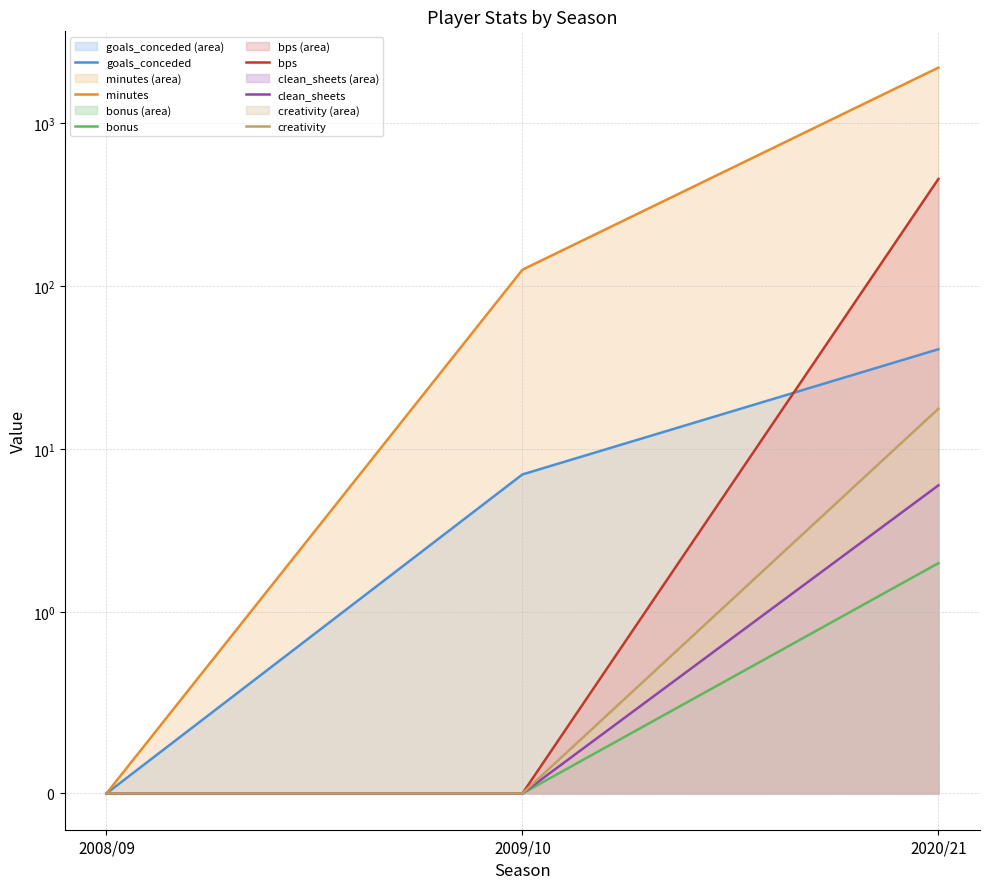

List the labels in order of goals_conceded value, smallest first.

2008/09, 2009/10, 2020/21